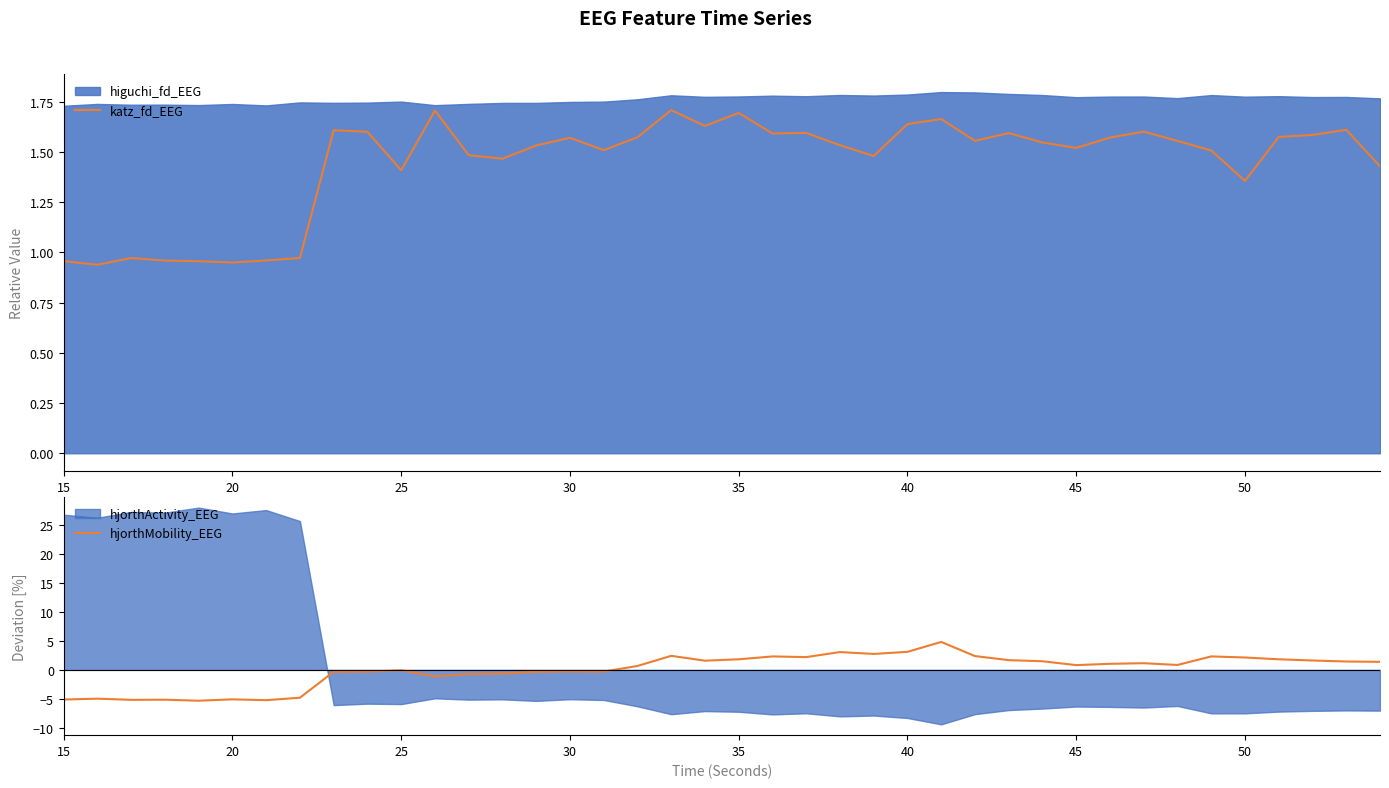

What is the maximum value for hjorthMobility_EEG?

4.8